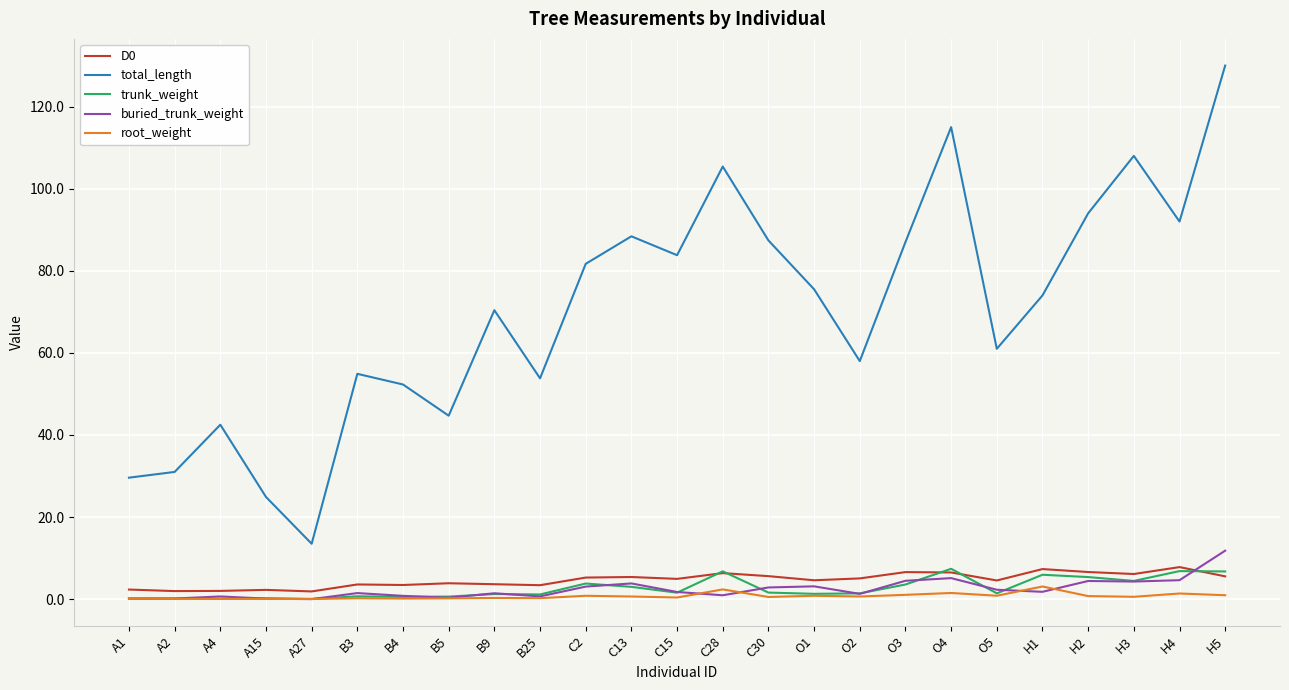

True or false: buried_trunk_weight and trunk_weight cross at least once.

True